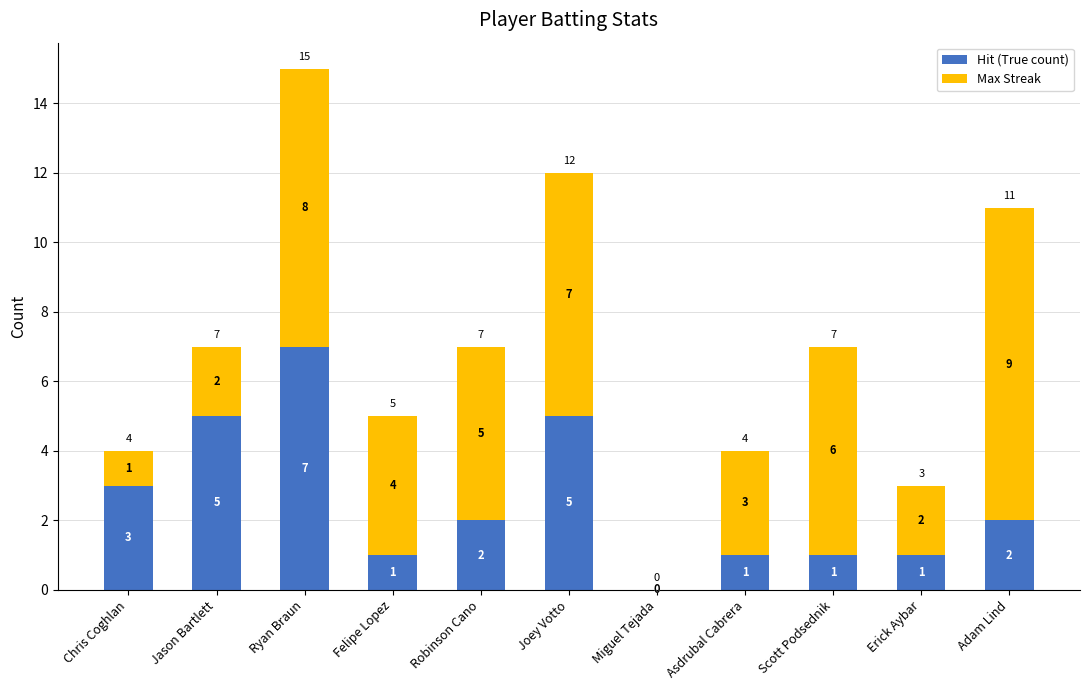

What is the maximum value for Hit (True count)?

7